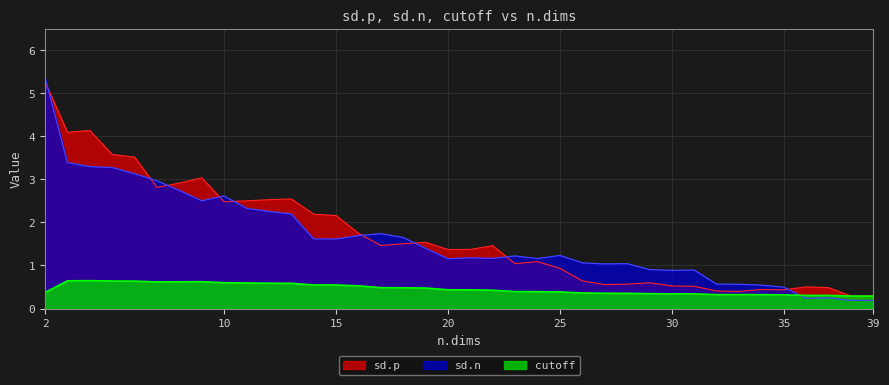

Reading left to right, transcribe all the data shown in this chart.

sd.p: 5.3	4.1	4.1	3.6	3.5	2.8	2.9	3.0	2.5	2.5	2.5	2.5	2.2	2.2	1.7	1.5	1.5	1.5	1.4	1.4	1.5	1.0	1.1	0.9	0.6	0.6	0.6	0.6	0.5	0.5	0.4	0.4	0.4	0.4	0.5	0.5	0.3	0.3
sd.n: 5.4	3.4	3.3	3.3	3.1	3.0	2.7	2.5	2.6	2.3	2.3	2.2	1.6	1.6	1.7	1.7	1.6	1.4	1.2	1.2	1.2	1.2	1.2	1.2	1.1	1.0	1.0	0.9	0.9	0.9	0.6	0.6	0.5	0.5	0.2	0.2	0.2	0.2
cutoff: 0.4	0.6	0.6	0.6	0.6	0.6	0.6	0.6	0.6	0.6	0.6	0.6	0.5	0.5	0.5	0.5	0.5	0.5	0.4	0.4	0.4	0.4	0.4	0.4	0.4	0.4	0.4	0.3	0.3	0.3	0.3	0.3	0.3	0.3	0.3	0.3	0.3	0.3